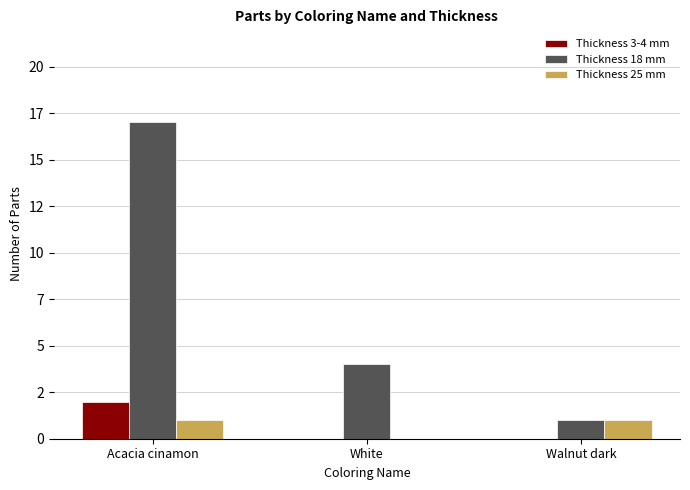

Which series has the largest range (max minus min)?

Thickness 18 mm